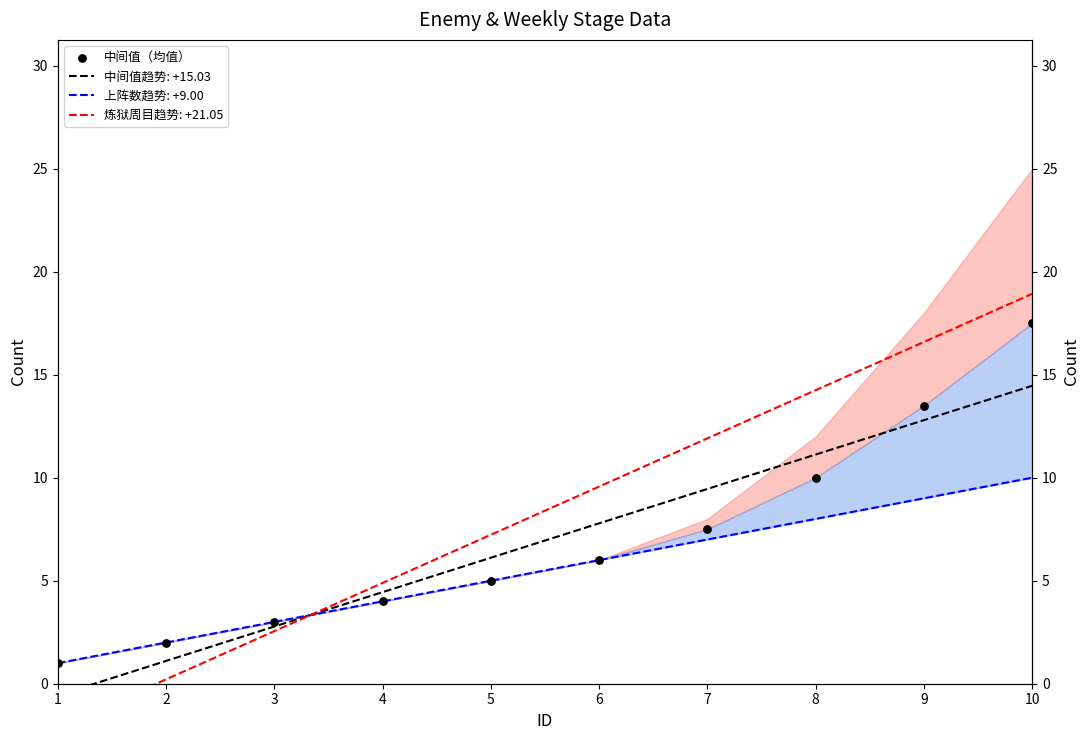

What is the ratio of the value at 2 to the value at 6?

0.3